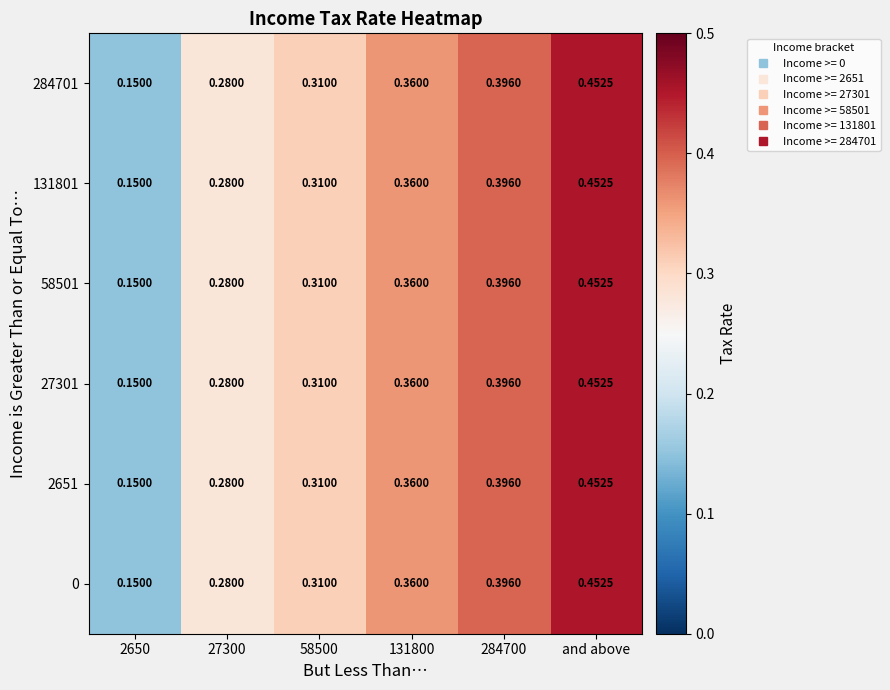

At which category does the chart reach its peak across all series?

and above